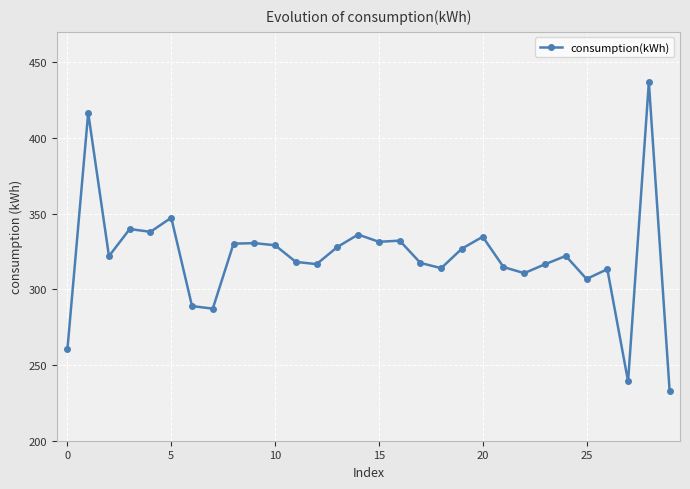

What is the difference between the maximum and second lowest values?

197.6